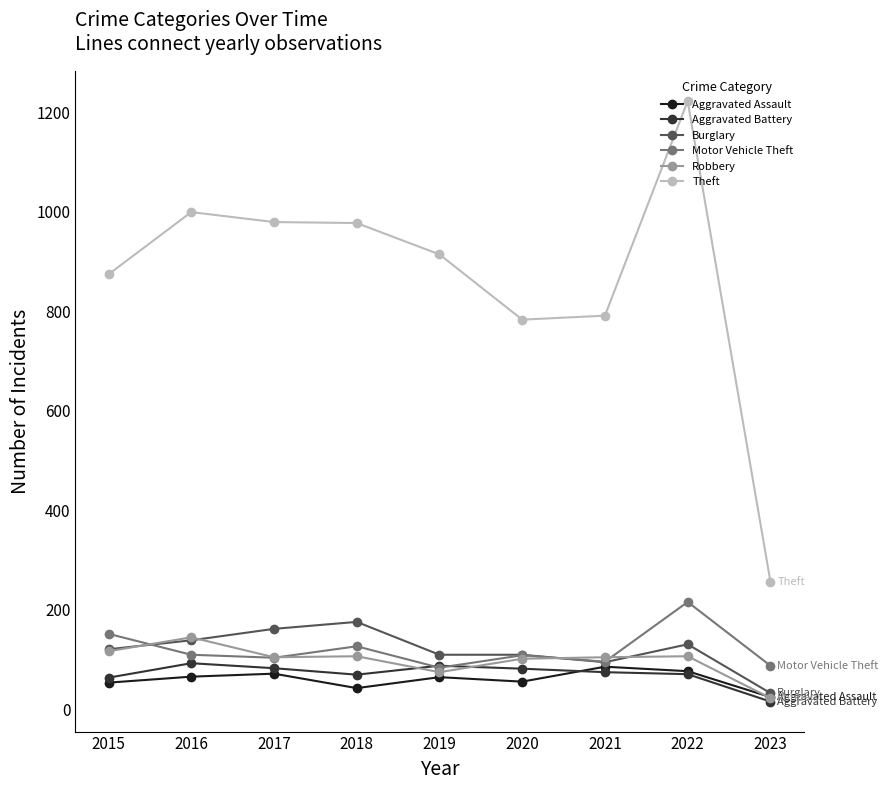

What is the difference between the Robbery values at 2023 and 2015?

94